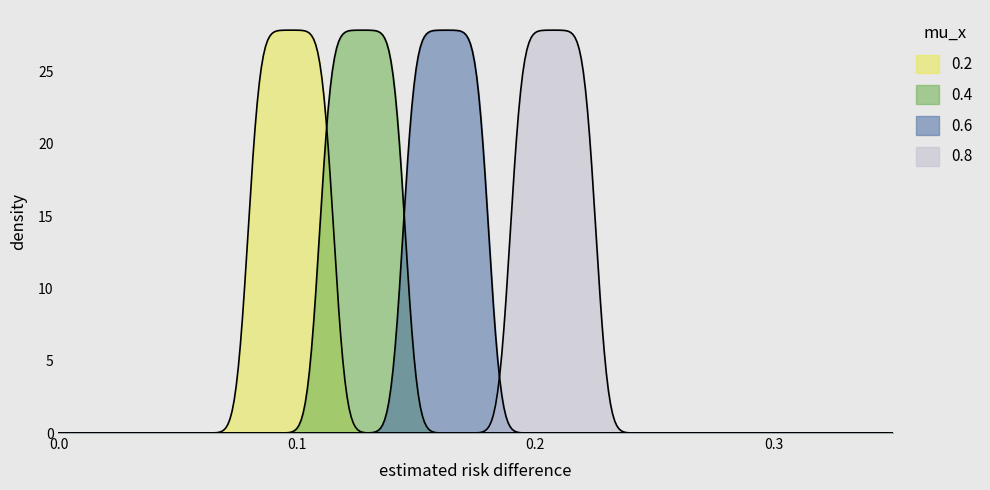

Does the chart display data point markers on the line(s)?

No